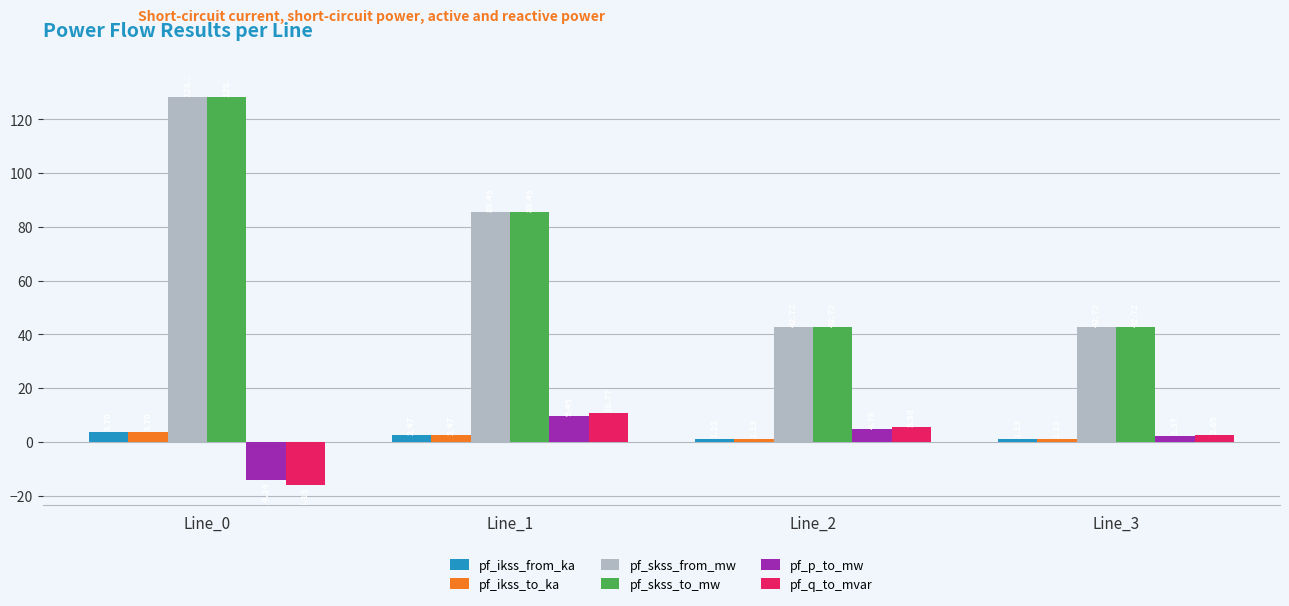

Which category has the highest value across all series?

Line_0